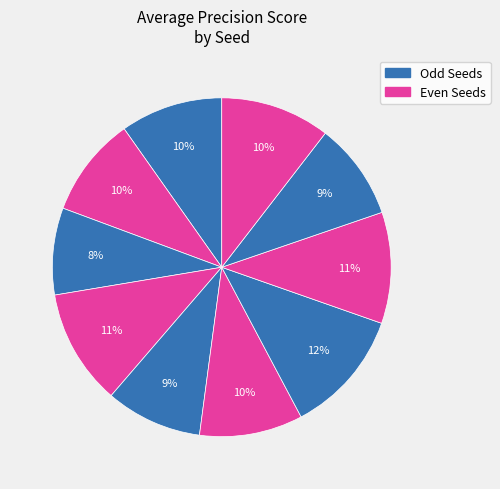

How many slices are in this pie chart?

10